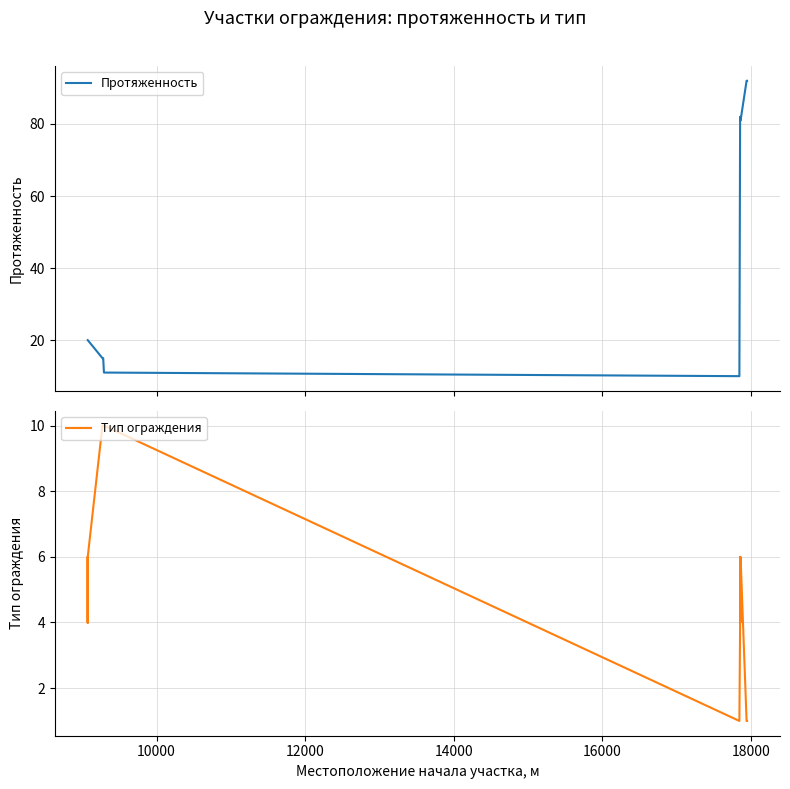

List the series in order of their overall mean, lowest first.

Тип ограждения, Протяженность